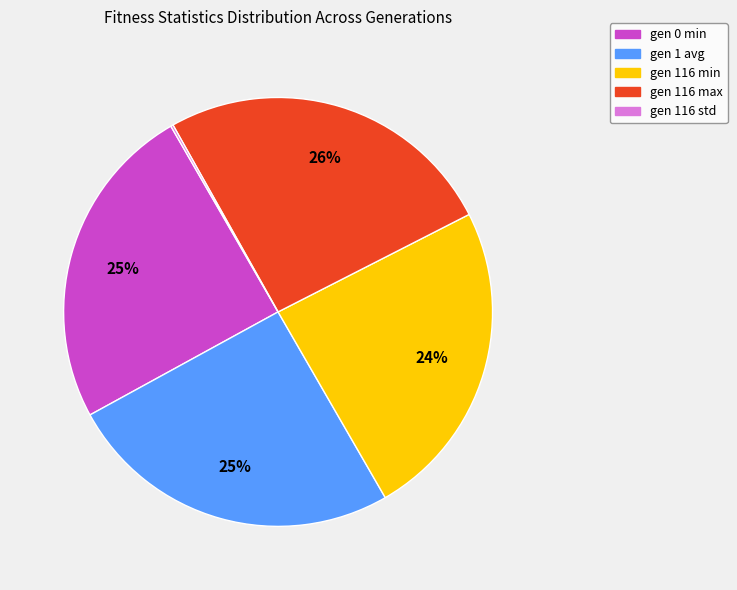

What is the ratio of the value at gen 116 max to the value at gen 116 min?

1.1